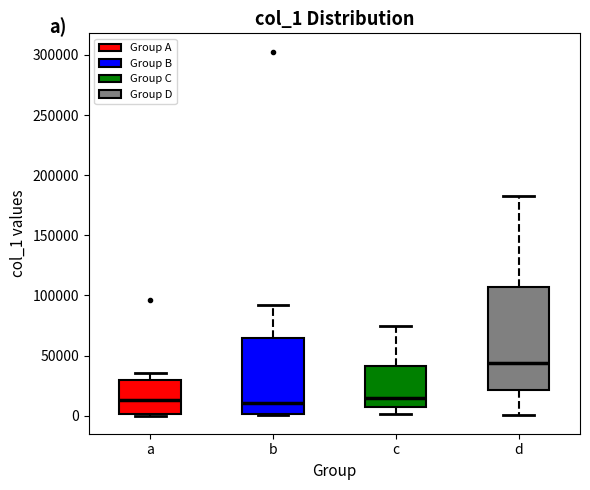

Comparing the boxes themselves (not the whiskers), which one is the tallest?

d